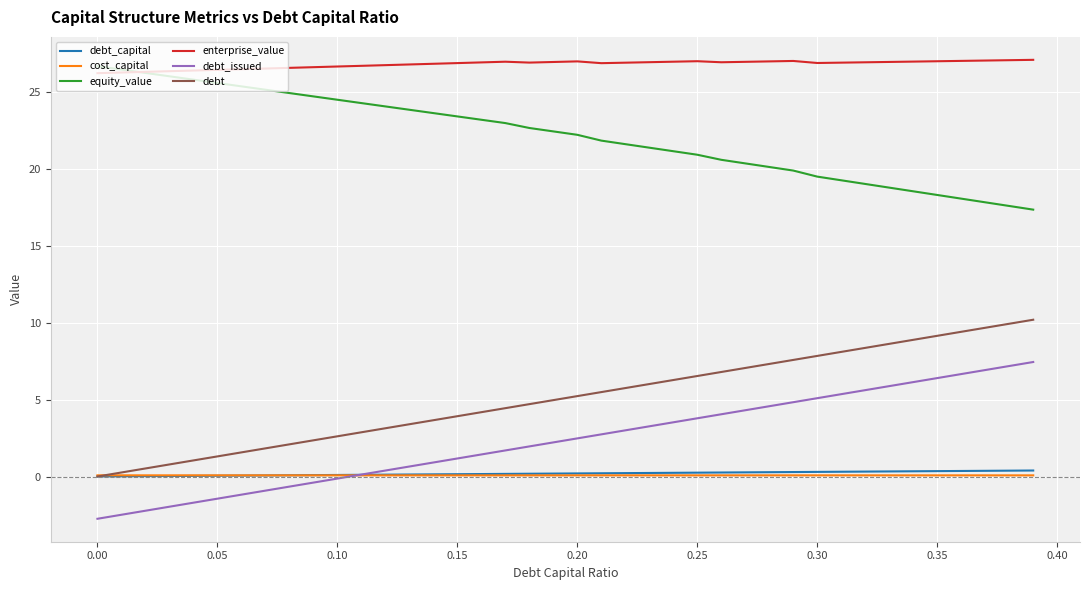

True or false: debt_issued and enterprise_value intersect in this chart.

False